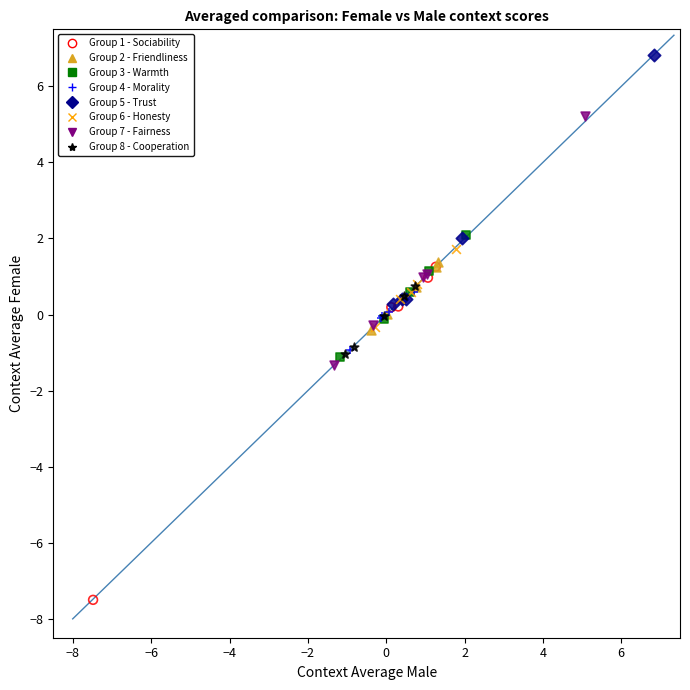

Which series contains the highest Y value?

Group 5 - Trust